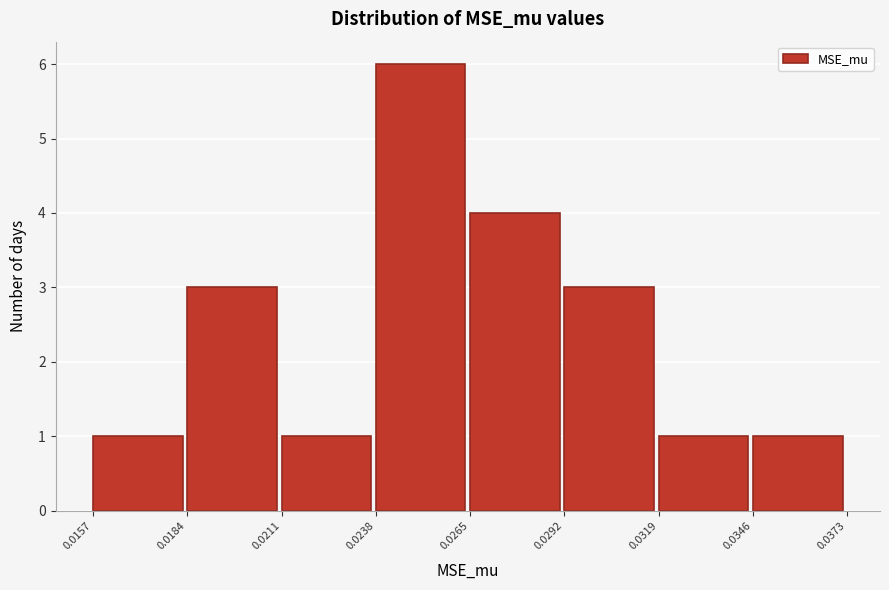

Reading left to right, list every bar in this chart as the range it spans on the x-axis followed by its height. The values are not printed on the chart, so give them approximately, as read against the axis.

0.0157 to 0.0184: 1
0.0184 to 0.0211: 3
0.0211 to 0.0238: 1
0.0238 to 0.0265: 6
0.0265 to 0.0292: 4
0.0292 to 0.0319: 3
0.0319 to 0.0346: 1
0.0346 to 0.0373: 1